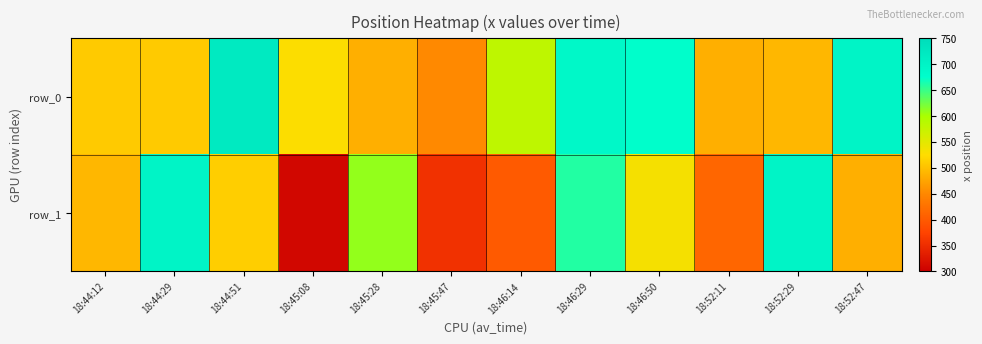

What is the difference between the highest and lowest values at 18:46:50?

144